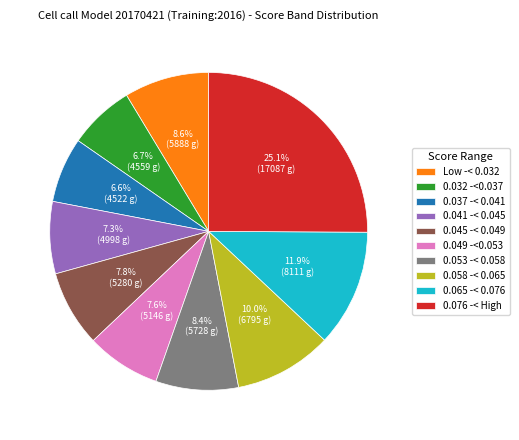

To the nearest percent, what is the average slice percentage?

10%